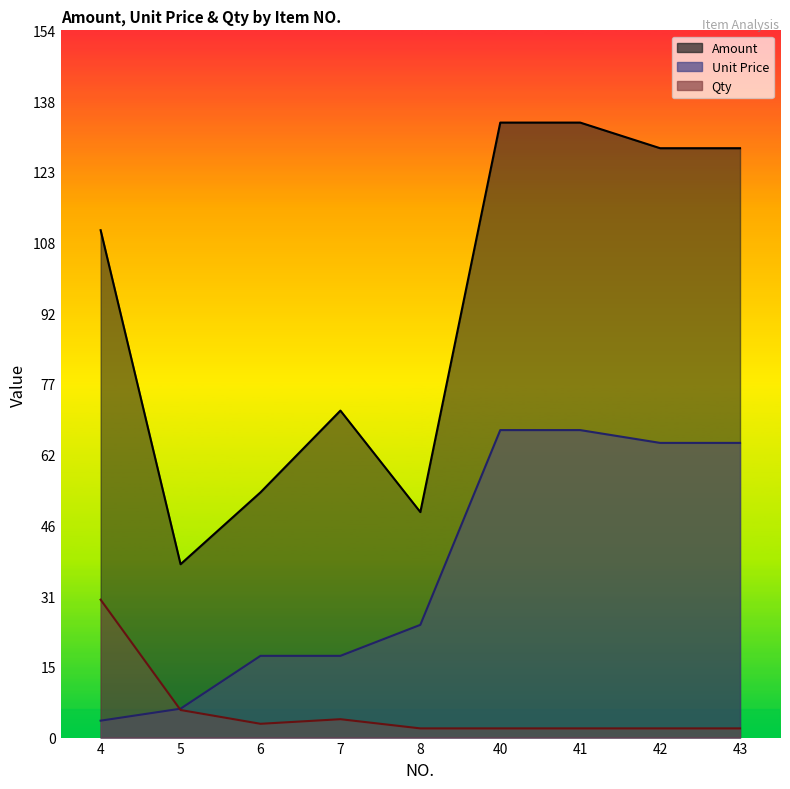

At which label does Unit Price first exceed 24?

8